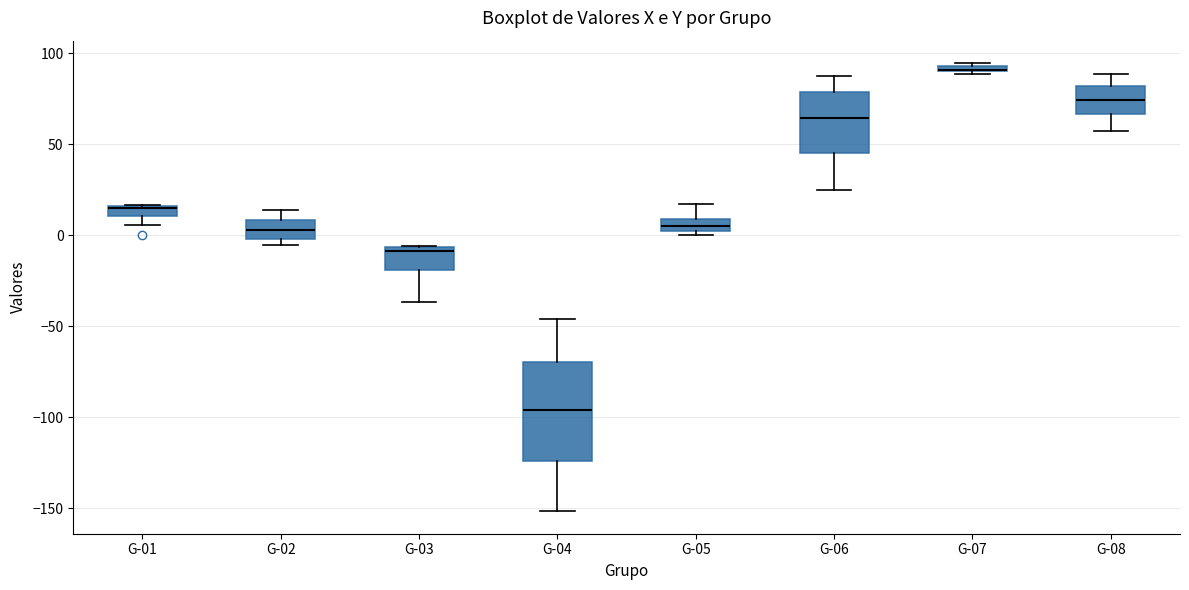

Where is the upper edge of the box for G-04 on the y-axis? The values are not printed on the chart, so give them approximately, as read against the axis.

-70